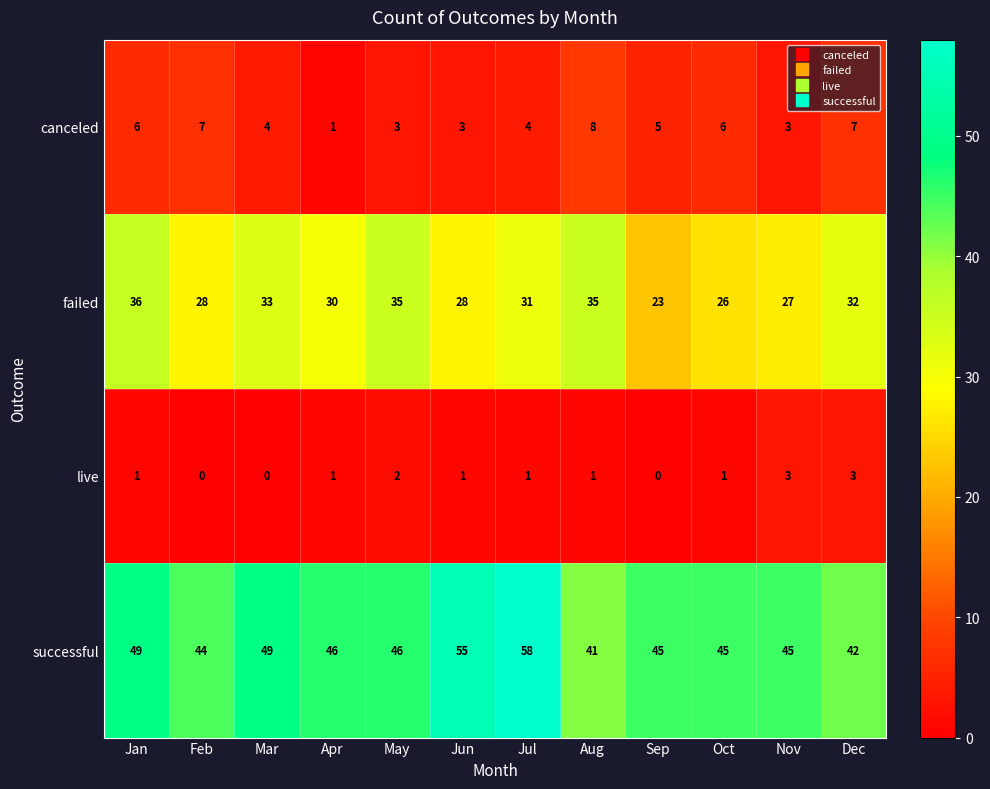

Where does the successful series first go above 46?

Jan